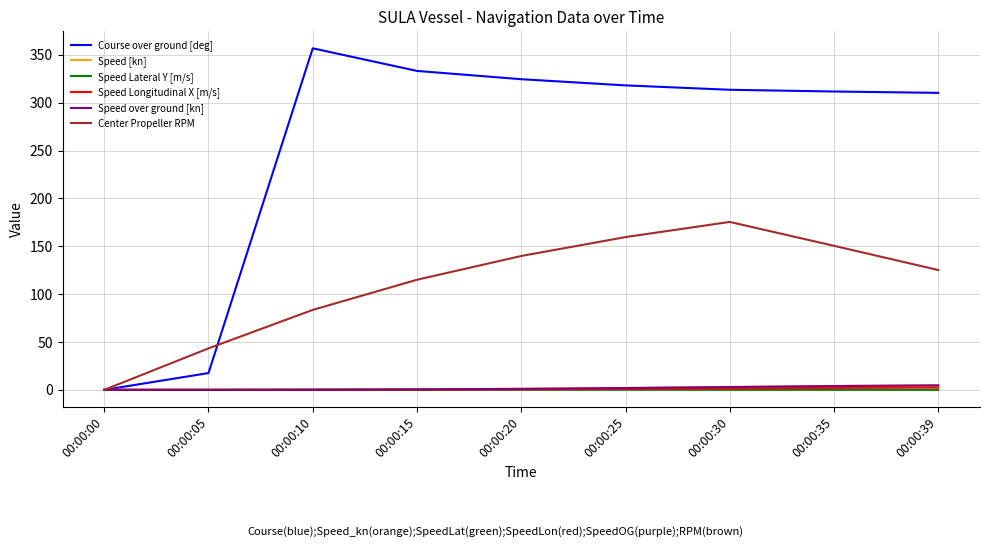

Which series has the largest range (max minus min)?

Course over ground [deg]